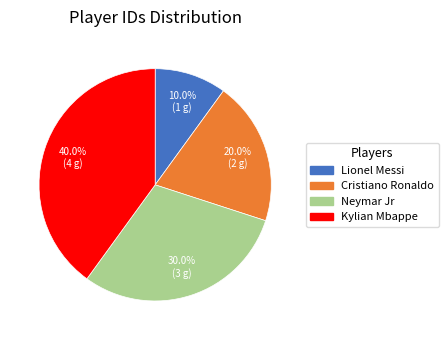

How many segments does this pie chart have?

4